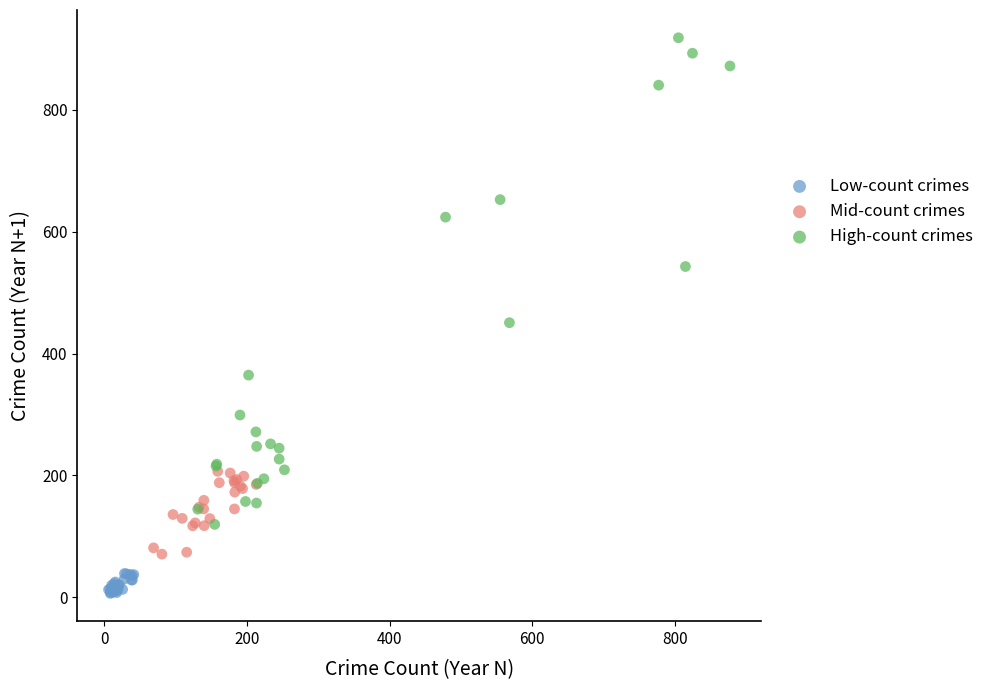

Which series contains the highest Y value?

High-count crimes